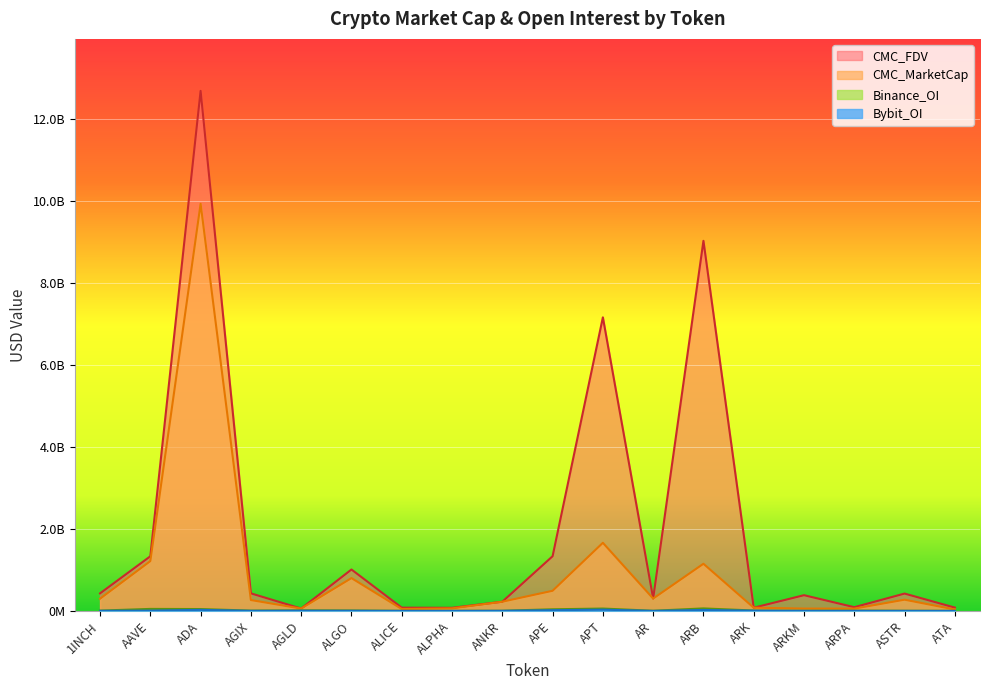

What are all the series names shown in the legend?

CMC_MarketCap, CMC_FDV, Binance_OI, Bybit_OI